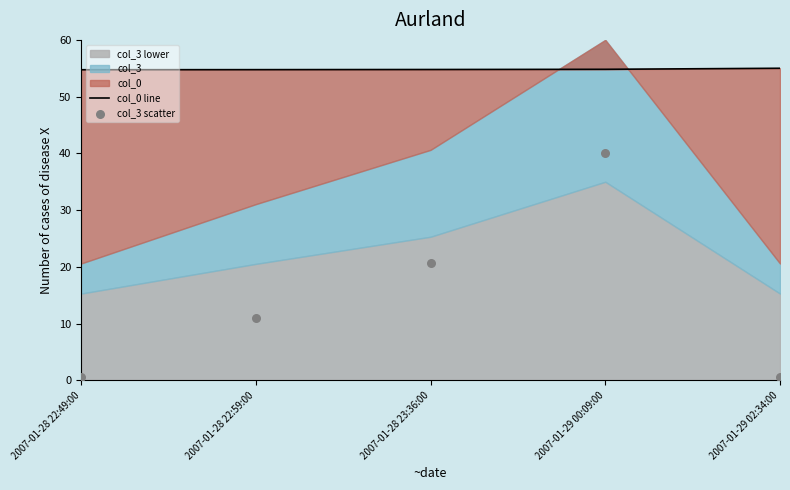

At which category is the sum across all series the highest?

2007-01-29 00:09:00